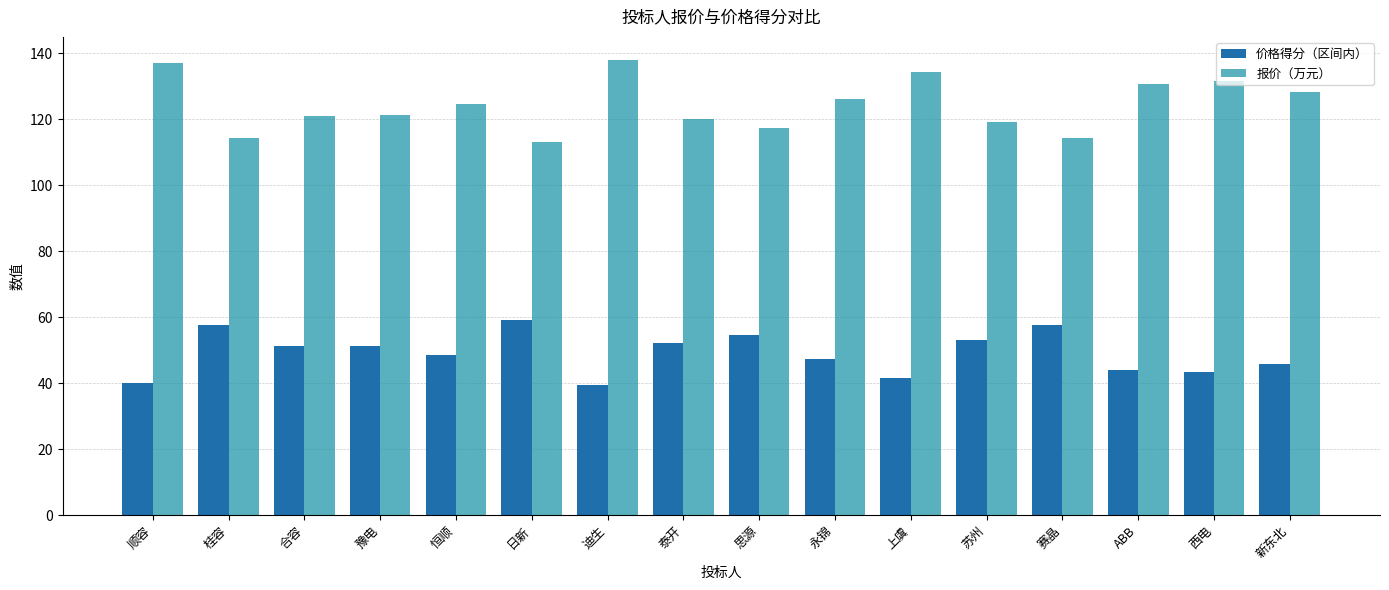

What is the difference between the second highest and second lowest values in the 价格得分（区间内） series?

17.7